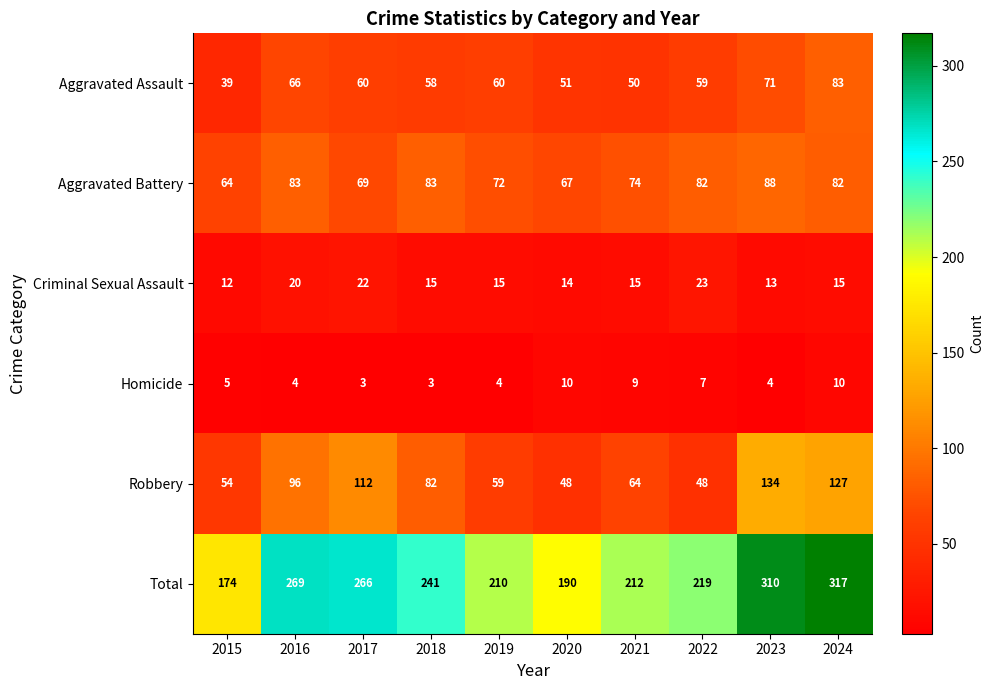

The value of Robbery at 2018 is 44. True or false?

False